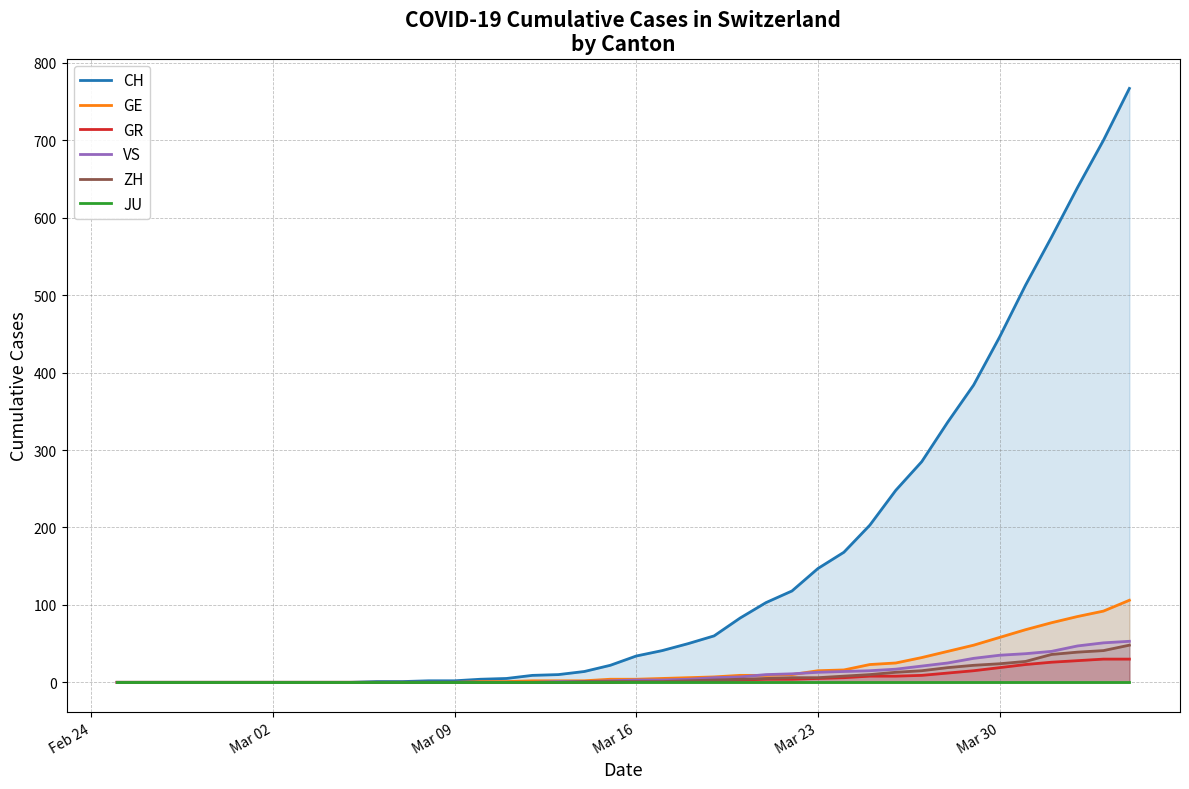

How many lines are shown in the chart?

6